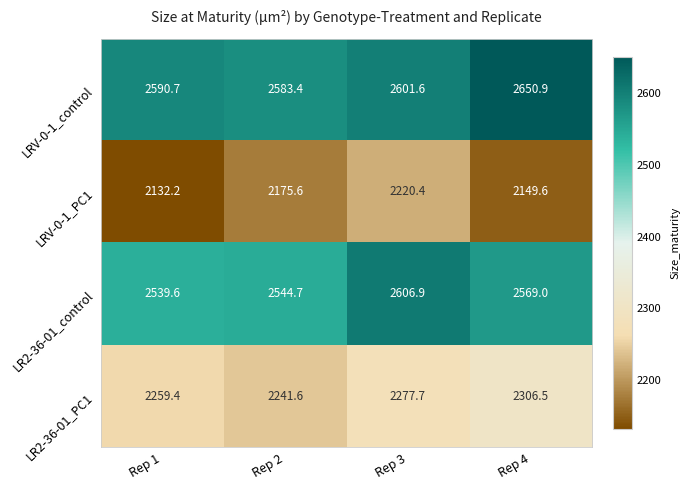

Which series has the largest range (max minus min)?

LRV-0-1_PC1